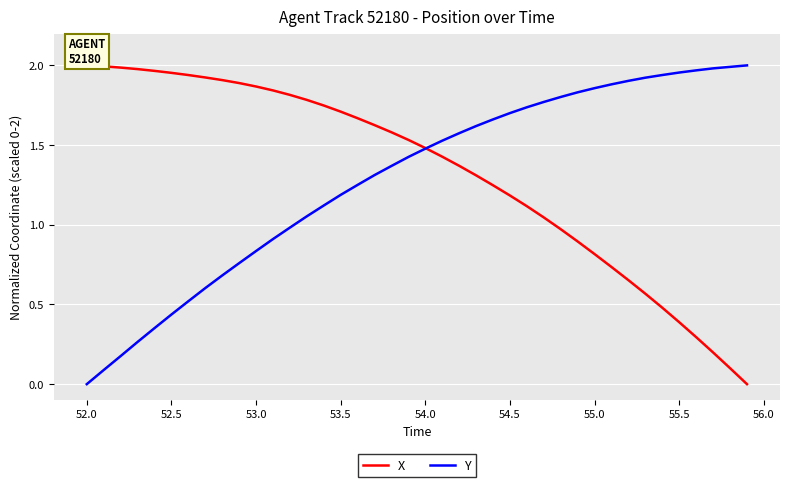

Which category has the lowest value in the Y series?

52.0